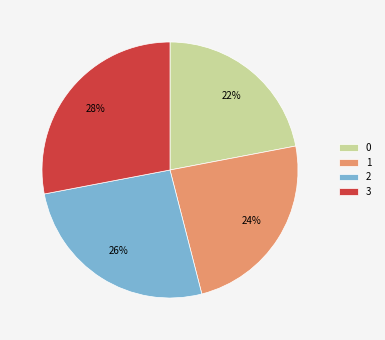

Is 2 the majority of the pie?

No